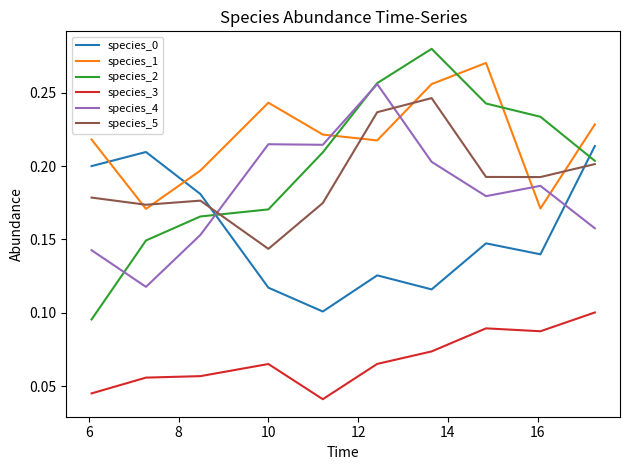

Which series has the largest total across all categories?

species_1